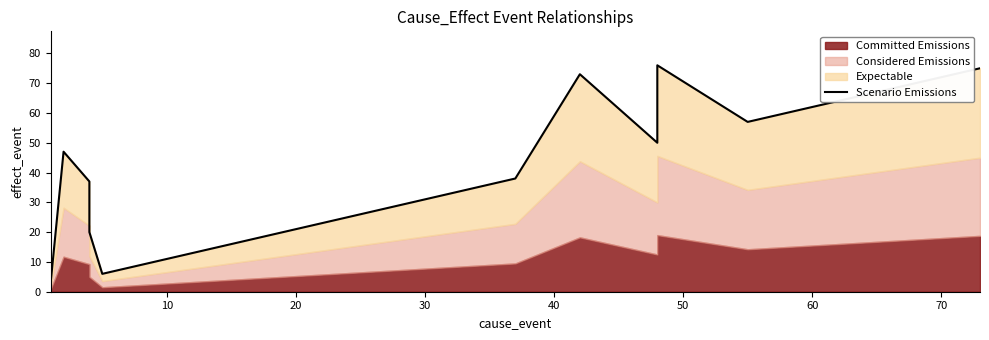

True or false: the data shows 7 at 50.

False